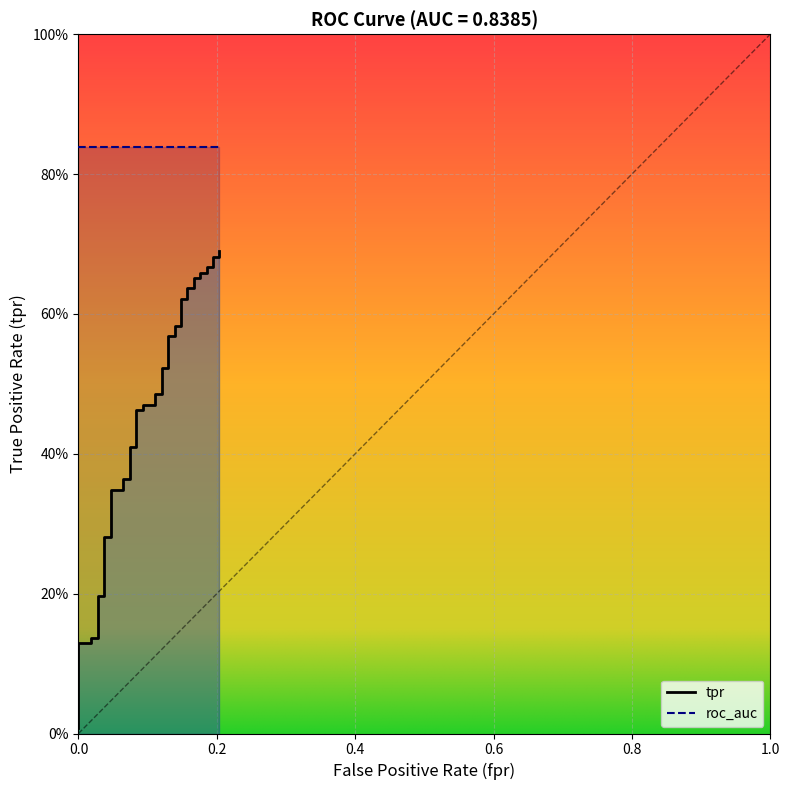

True or false: the data shows 0.8 at 22.

False